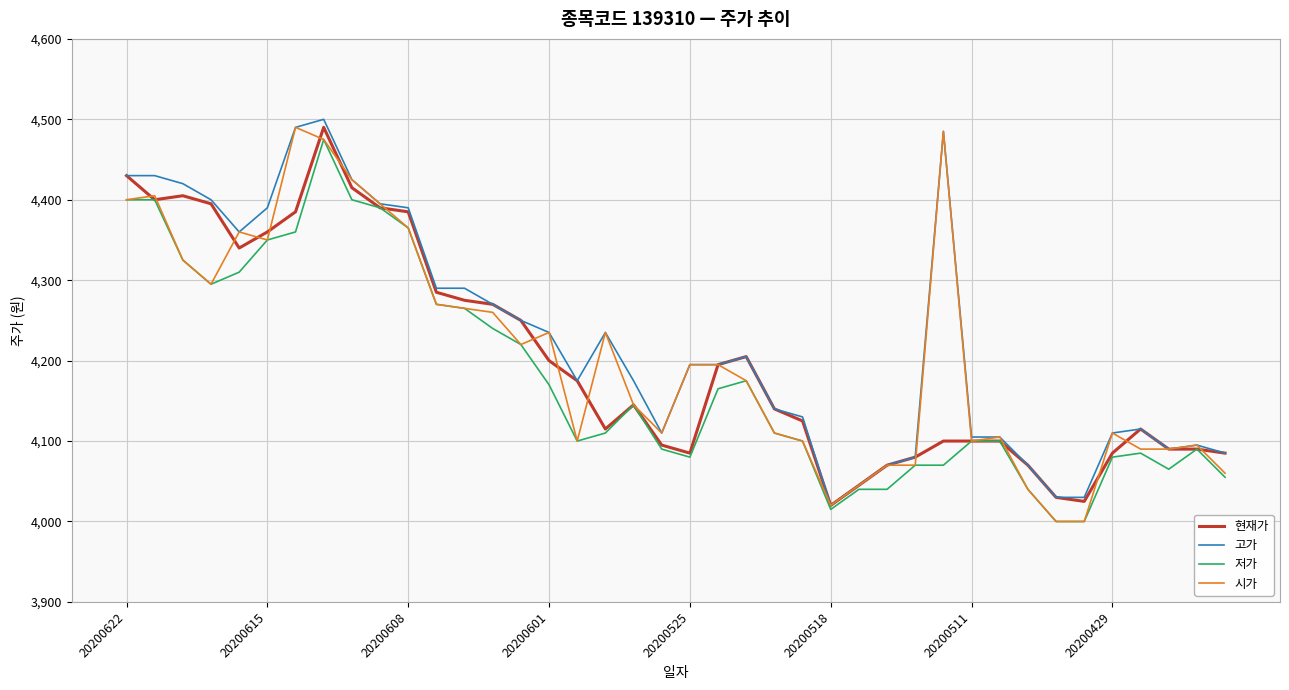

What is the maximum value shown in the chart?

4500